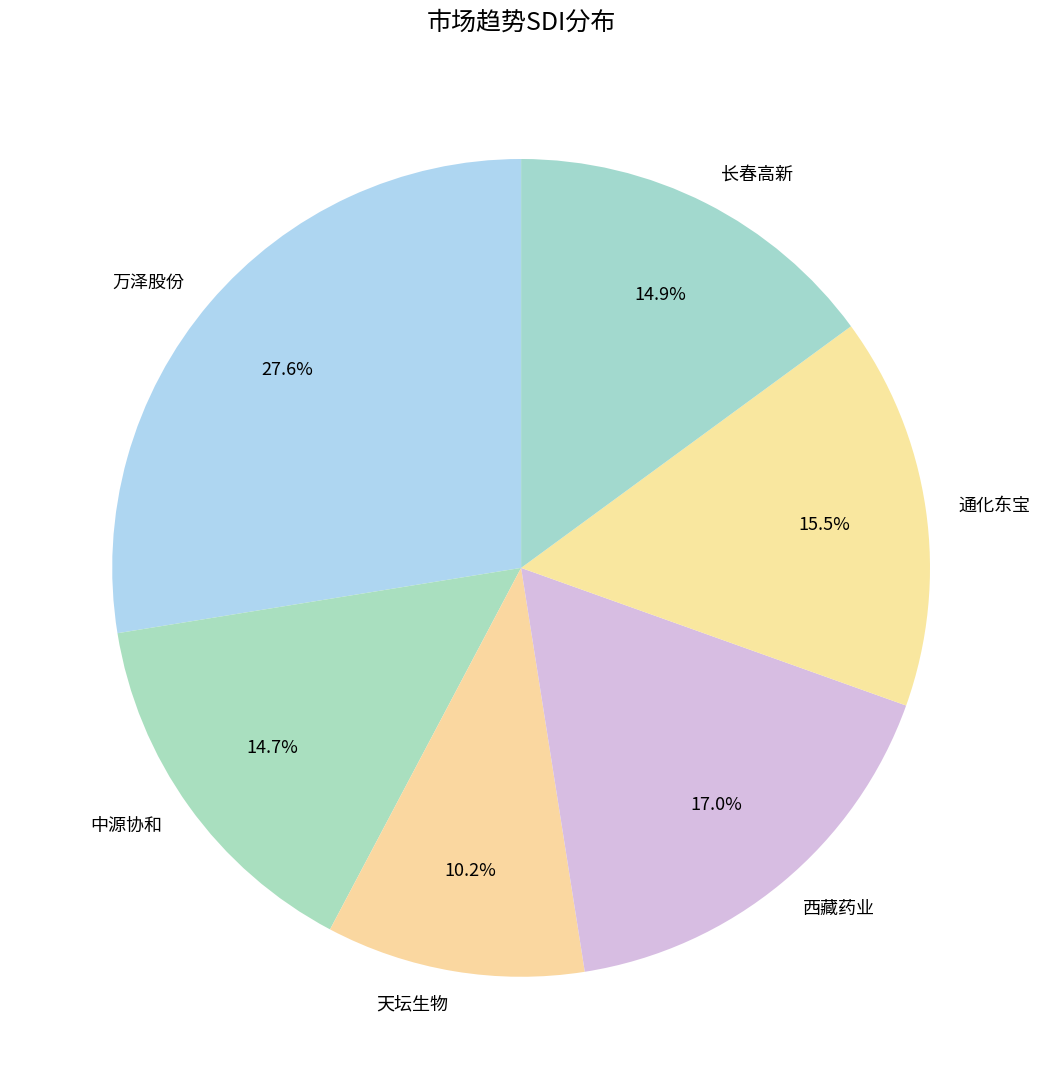

Does 长春高新 represent more than half of the total?

No